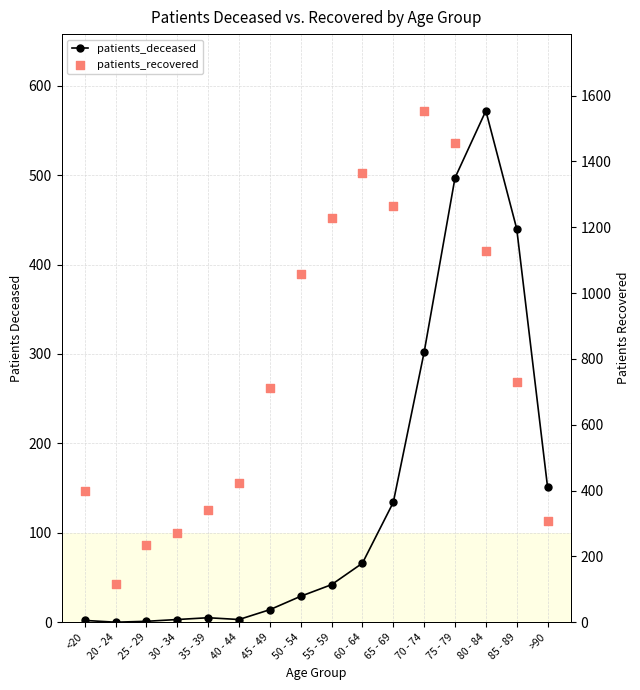

At which category is the sum across all series the highest?

75 - 79